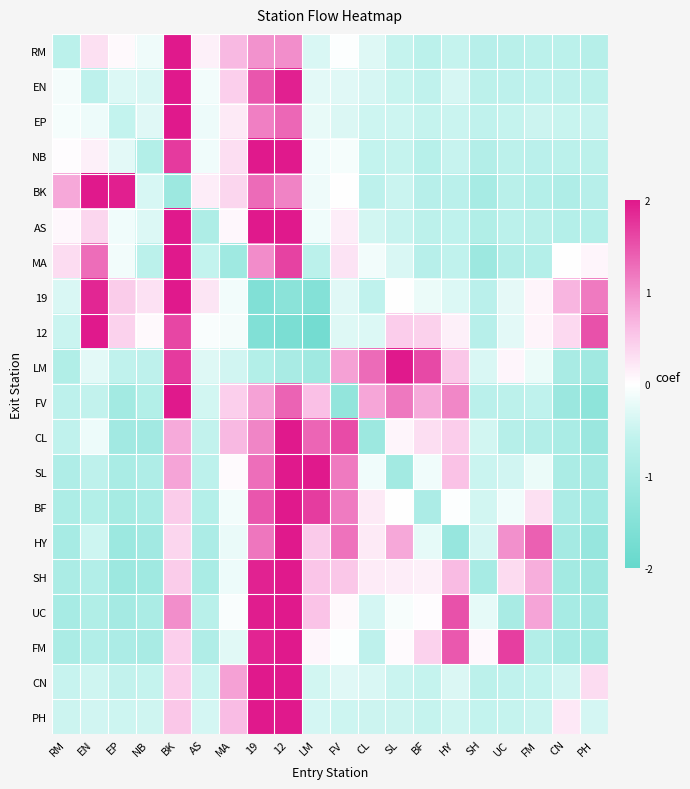

What is the spread (max minus min) of values at EN?

2.8